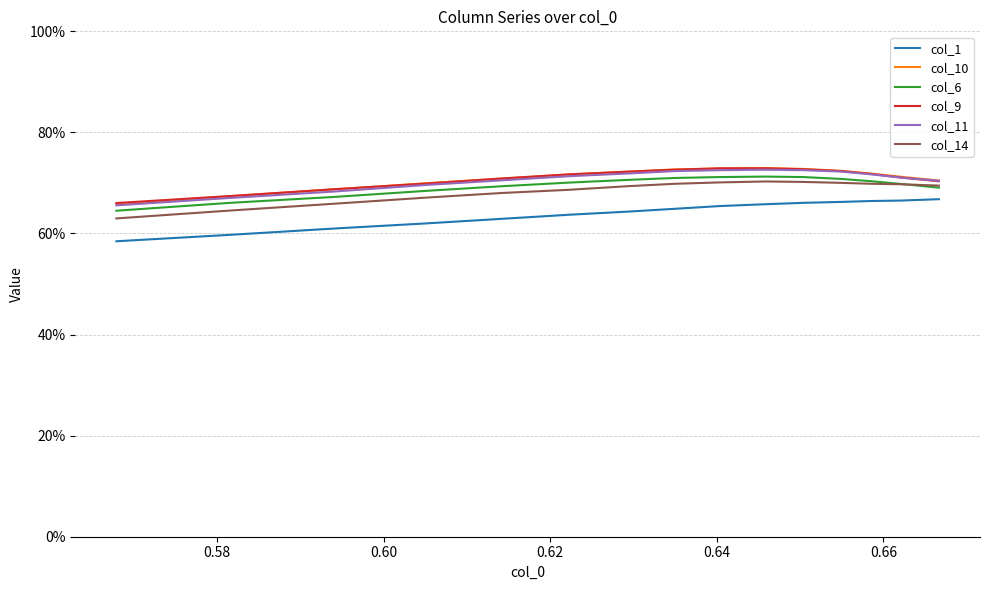

What are all the series names shown in the legend?

col_1, col_10, col_6, col_9, col_11, col_14